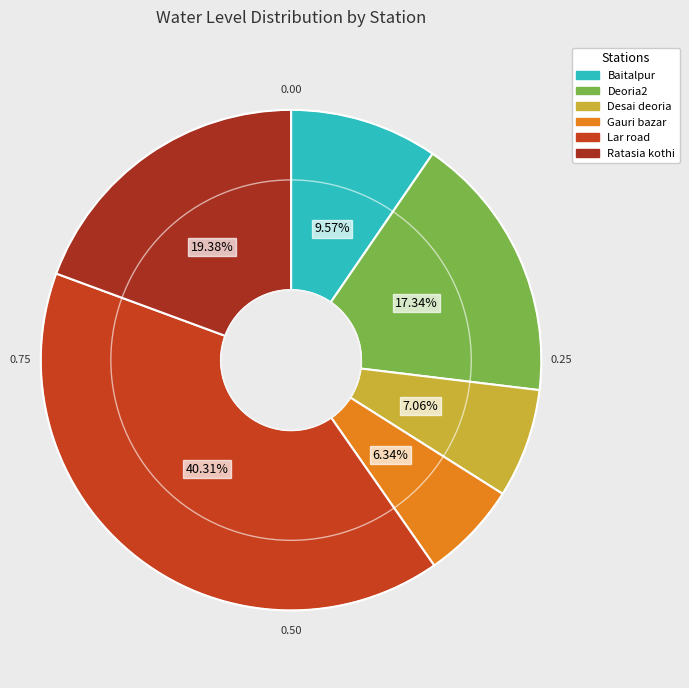

Count the number of slices in the pie.

6